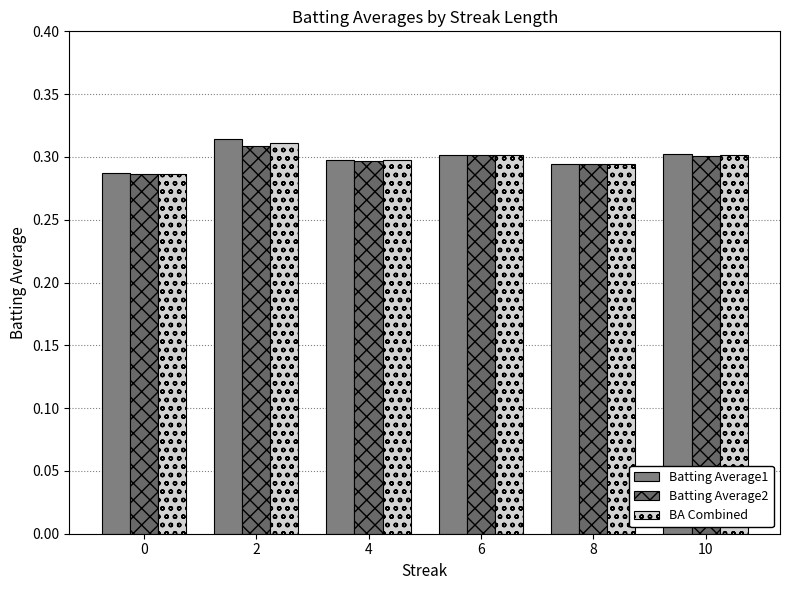

What is the value of the Batting Average2 bar at the 6th from the left?

0.3